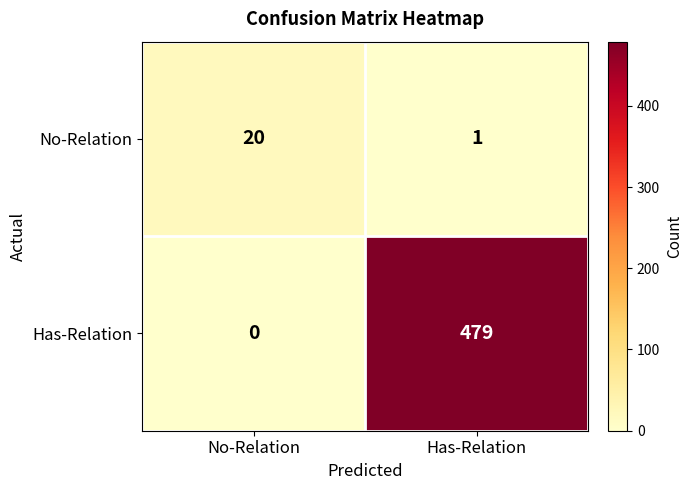

Which series changed the most between No-Relation and Has-Relation?

Has-Relation